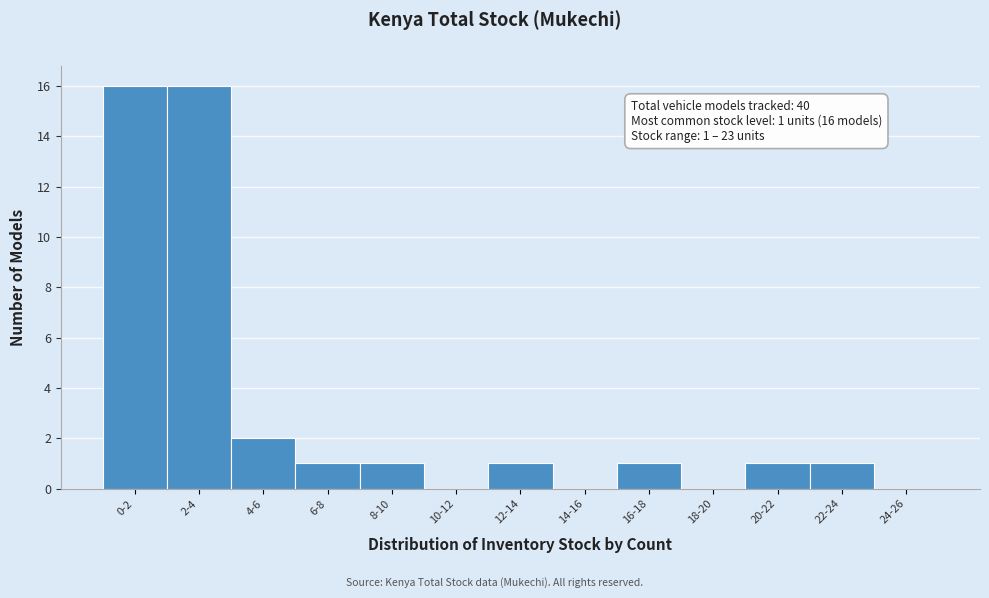

Reading right to left, list all the values displayed in this chart.

24-26=0	22-24=1	20-22=1	18-20=0	16-18=1	14-16=0	12-14=1	10-12=0	8-10=1	6-8=1	4-6=2	2-4=16	0-2=16